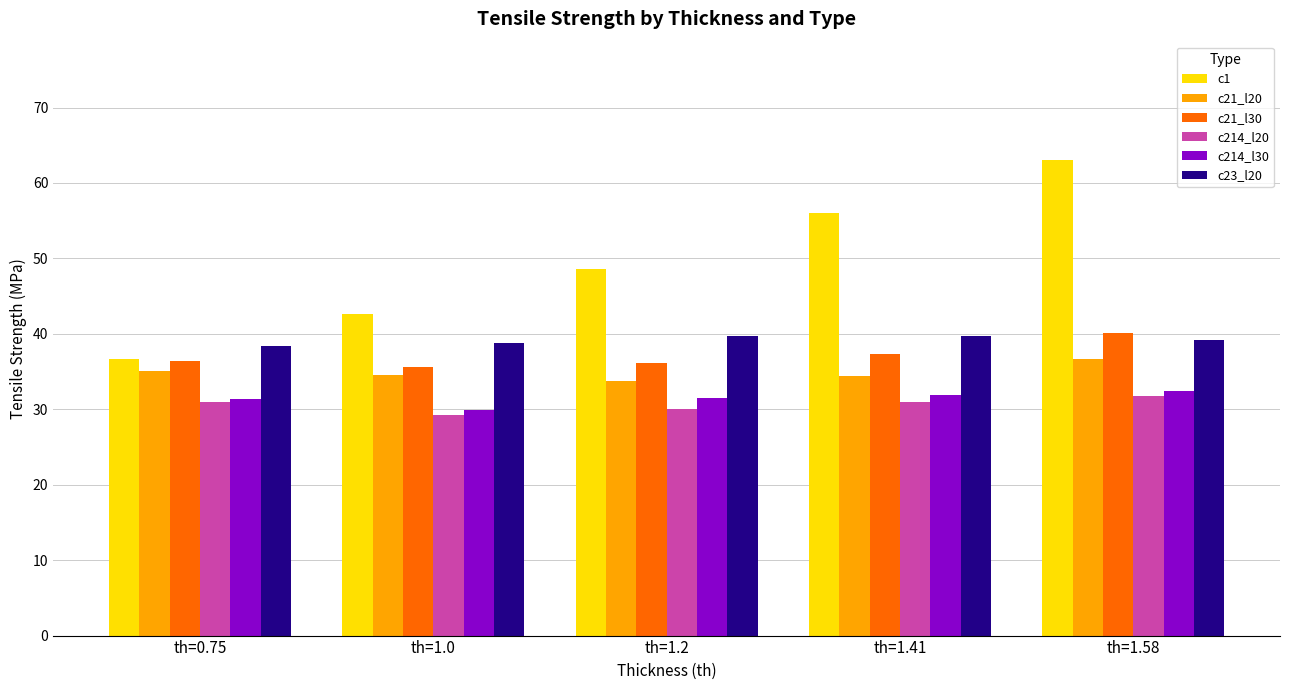

Which series changed the most between th=1.41 and th=1.58?

c1